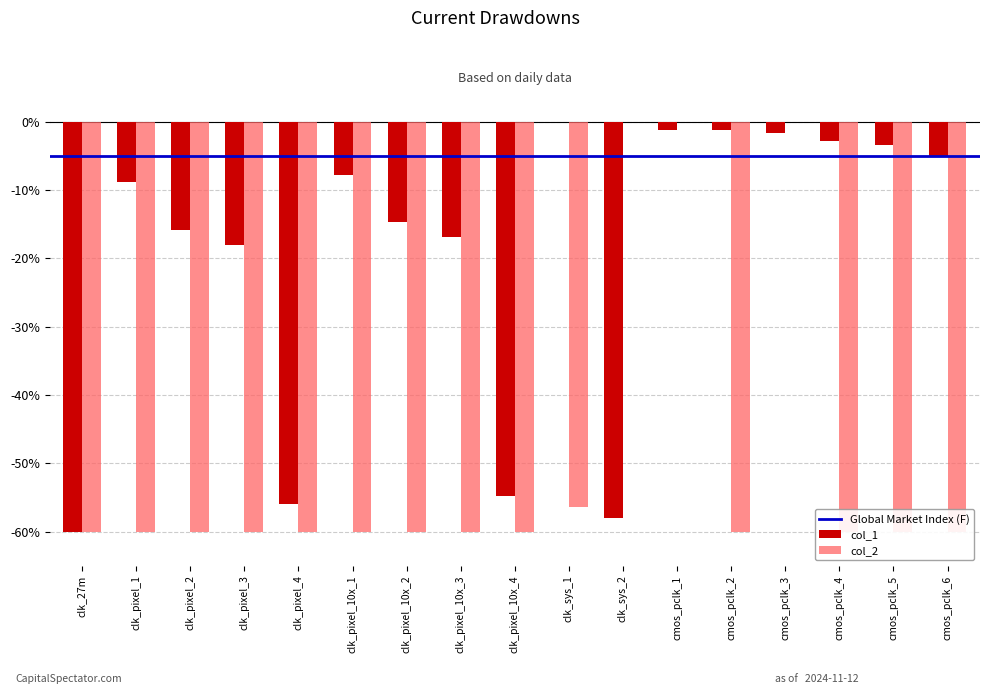

At which label does col_2 reach its peak?

clk_sys_2